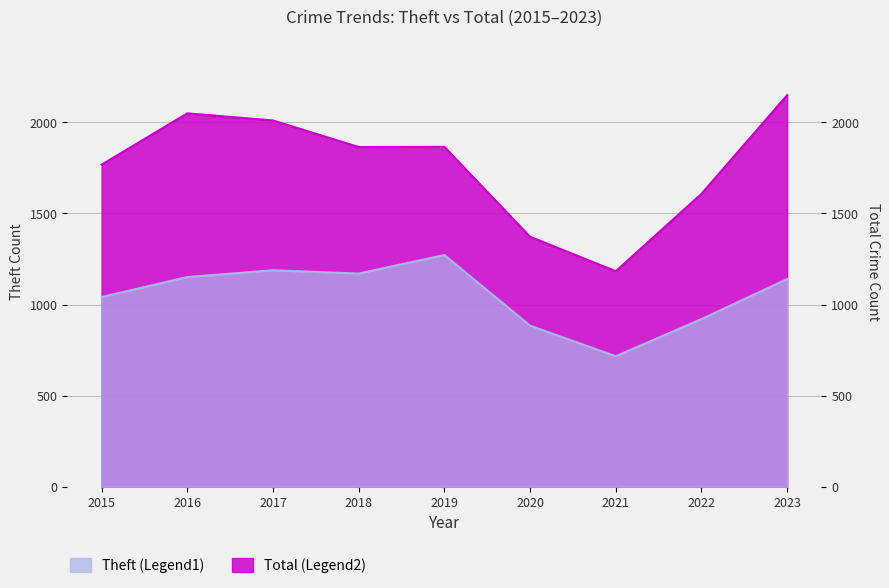

What is the value of the Theft point at the 7th from the left?

716